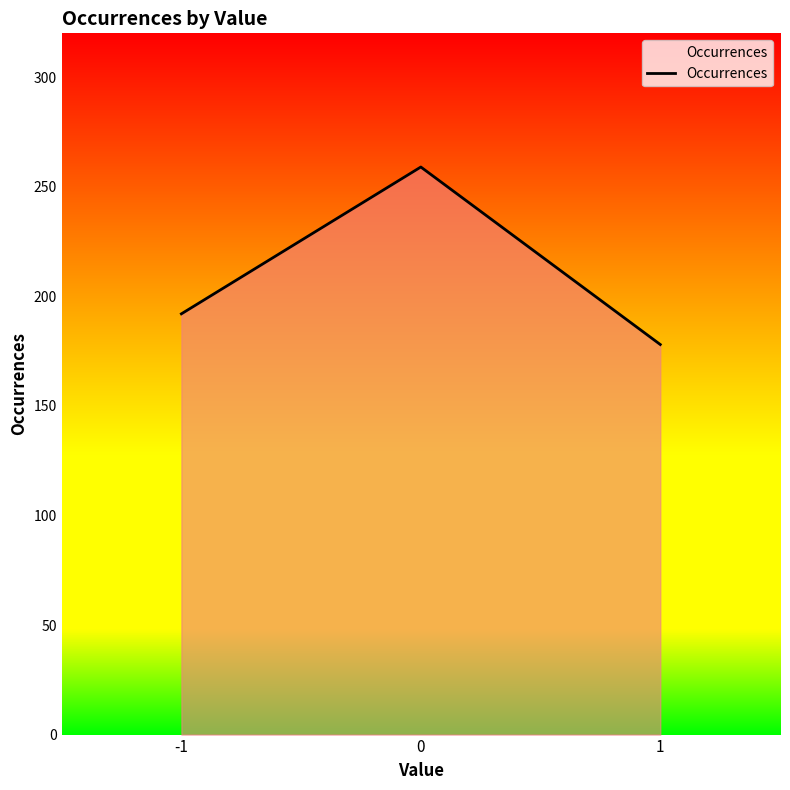

What is the sum of all values?

629